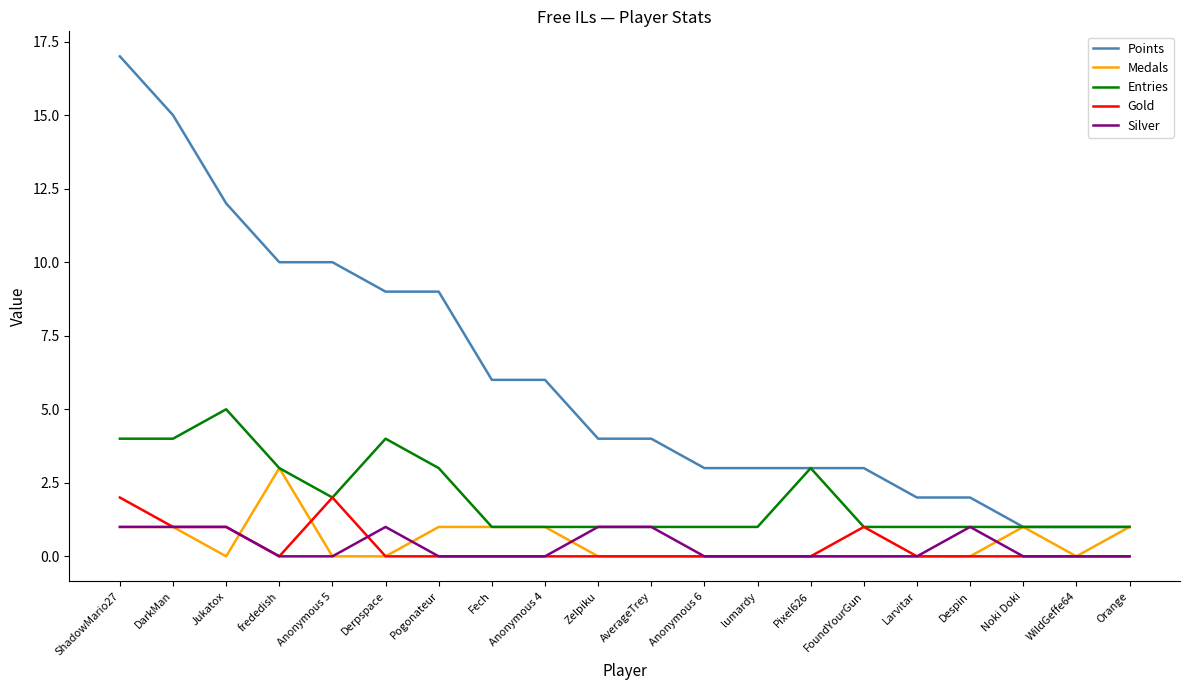

Reading left to right, what are all the values shown in this chart?

Points: ShadowMario27=17	DarkMan=15	Jukatox=12	frededish=10	Anonymous 5=10	Derpspace=9	Pogonateur=9	Fech=6	Anonymous 4=6	Zelpiku=4	AverageTrey=4	Anonymous 6=3	lumardy=3	Pixel626=3	FoundYourGun=3	Larvitar=2	Despin=2	Noki Doki=1	WildGeffe64=1	Orange=1
Medals: ShadowMario27=1	DarkMan=1	Jukatox=0	frededish=3	Anonymous 5=0	Derpspace=0	Pogonateur=1	Fech=1	Anonymous 4=1	Zelpiku=0	AverageTrey=0	Anonymous 6=0	lumardy=0	Pixel626=0	FoundYourGun=0	Larvitar=0	Despin=0	Noki Doki=1	WildGeffe64=0	Orange=1
Entries: ShadowMario27=4	DarkMan=4	Jukatox=5	frededish=3	Anonymous 5=2	Derpspace=4	Pogonateur=3	Fech=1	Anonymous 4=1	Zelpiku=1	AverageTrey=1	Anonymous 6=1	lumardy=1	Pixel626=3	FoundYourGun=1	Larvitar=1	Despin=1	Noki Doki=1	WildGeffe64=1	Orange=1
Gold: ShadowMario27=2	DarkMan=1	Jukatox=1	frededish=0	Anonymous 5=2	Derpspace=0	Pogonateur=0	Fech=0	Anonymous 4=0	Zelpiku=0	AverageTrey=0	Anonymous 6=0	lumardy=0	Pixel626=0	FoundYourGun=1	Larvitar=0	Despin=0	Noki Doki=0	WildGeffe64=0	Orange=0
Silver: ShadowMario27=1	DarkMan=1	Jukatox=1	frededish=0	Anonymous 5=0	Derpspace=1	Pogonateur=0	Fech=0	Anonymous 4=0	Zelpiku=1	AverageTrey=1	Anonymous 6=0	lumardy=0	Pixel626=0	FoundYourGun=0	Larvitar=0	Despin=1	Noki Doki=0	WildGeffe64=0	Orange=0